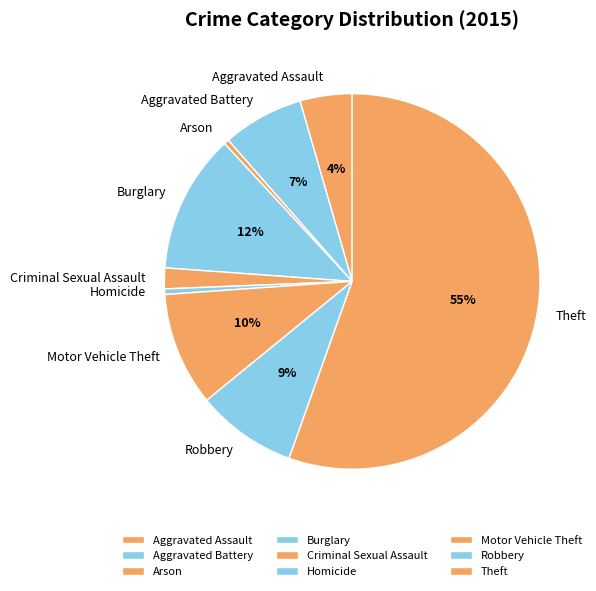

To the nearest percent, what portion does Criminal Sexual Assault represent?

2%